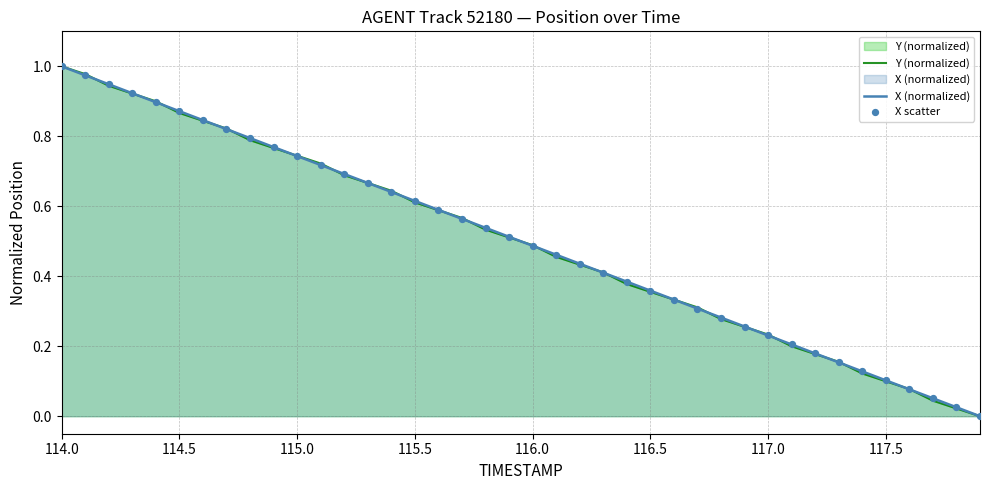

What is the total value across all series at 114.0?

2.0